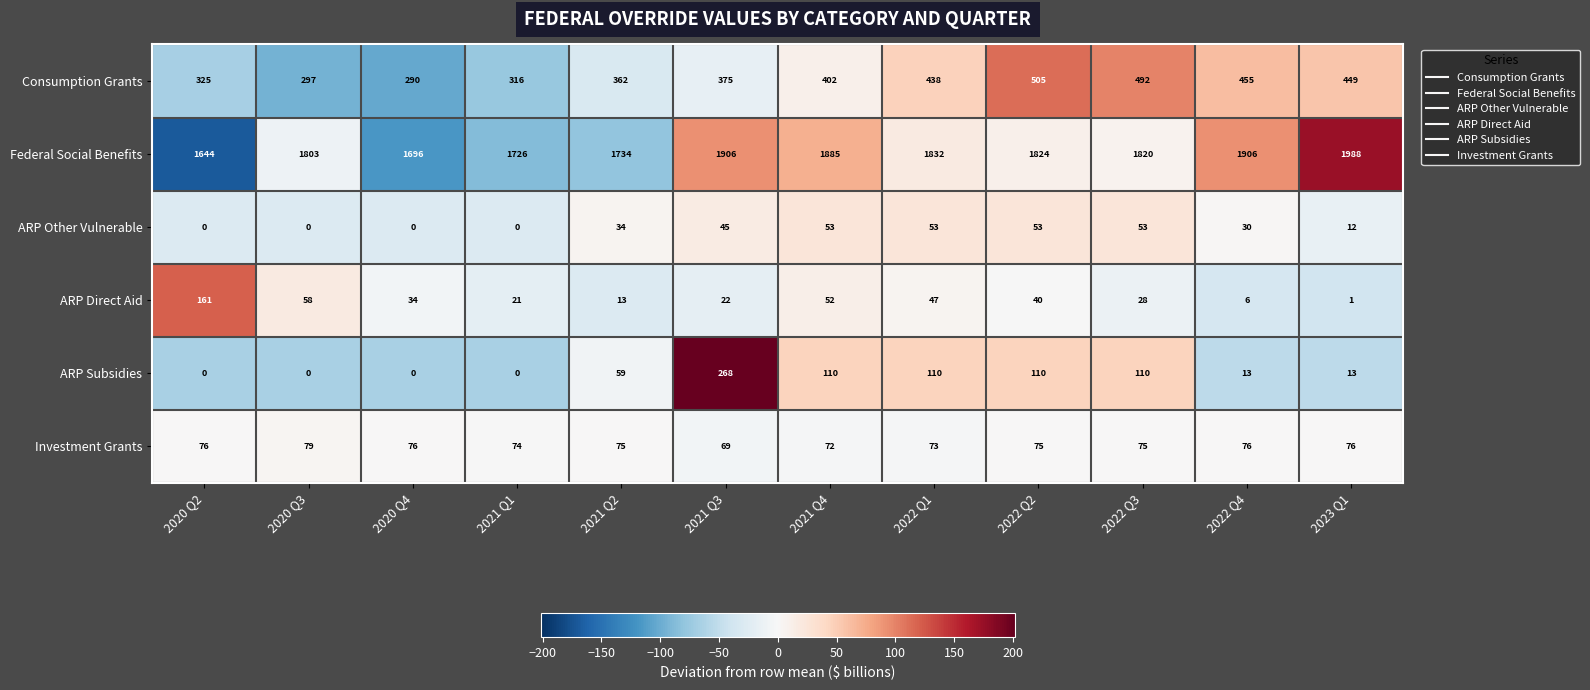

At 2021 Q2, list the series in order from smallest to largest.

ARP Direct Aid, ARP Other Vulnerable, ARP Subsidies, Investment Grants, Consumption Grants, Federal Social Benefits